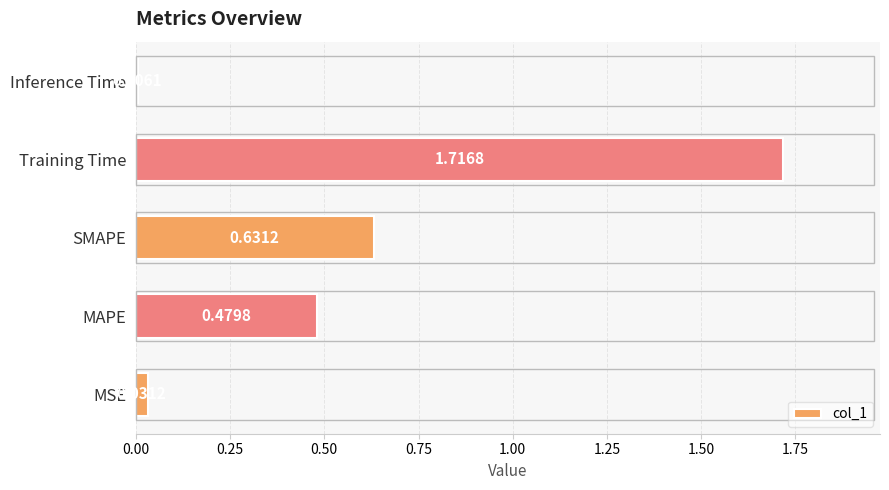

Does the chart contain stacked bars?

No